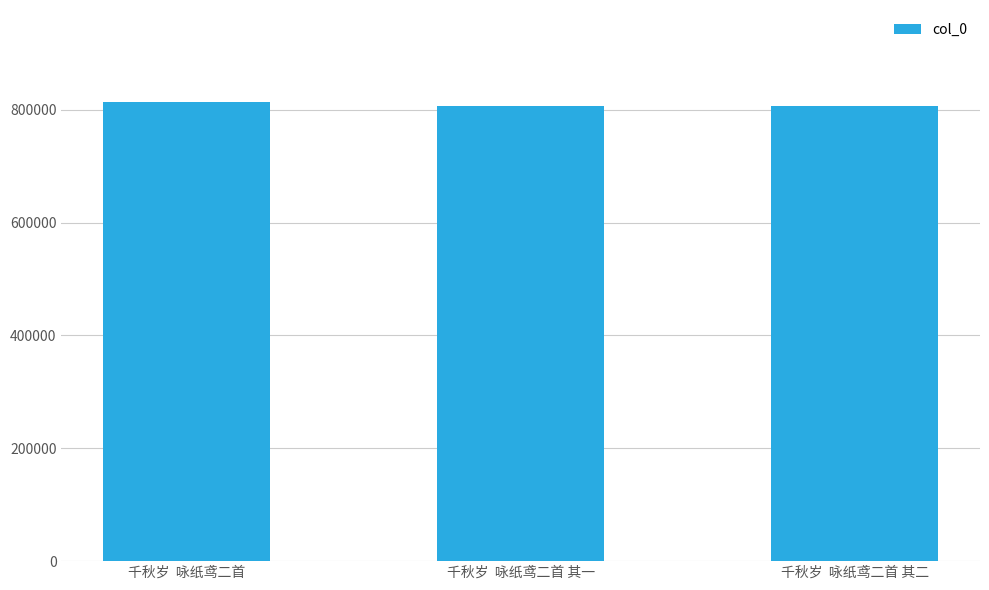

What is the value of the 1st bar from the left?

814128